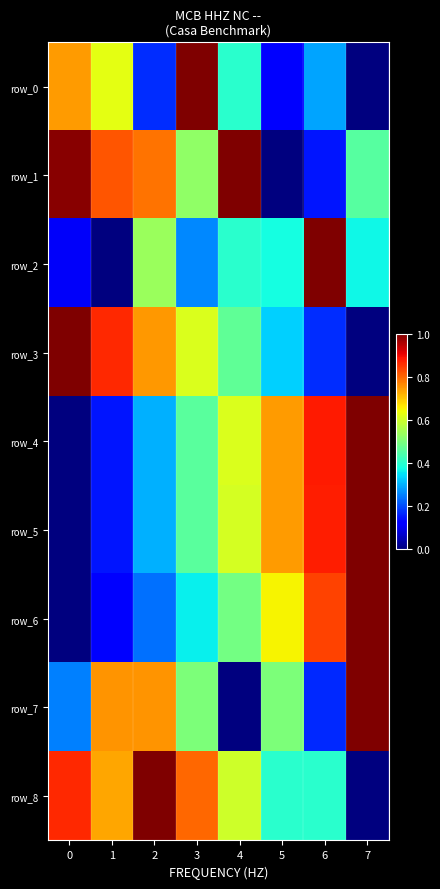

At how many categories does at least one series exceed 0?

8